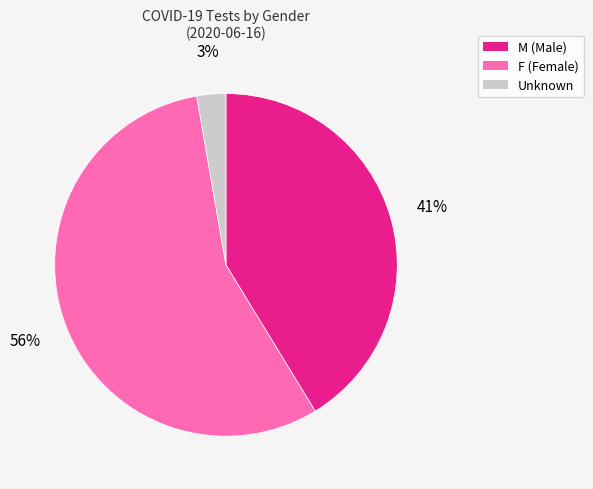

To the nearest percent, what percentage of the pie is F?

56%